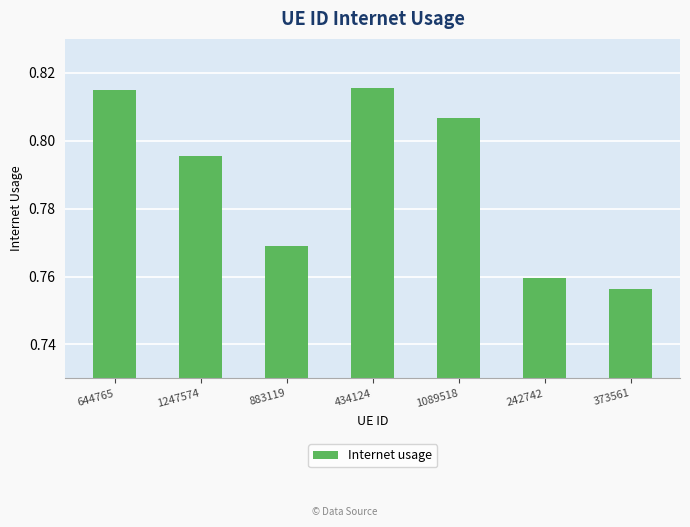

Between 242742 and 1089518, which is larger?

1089518